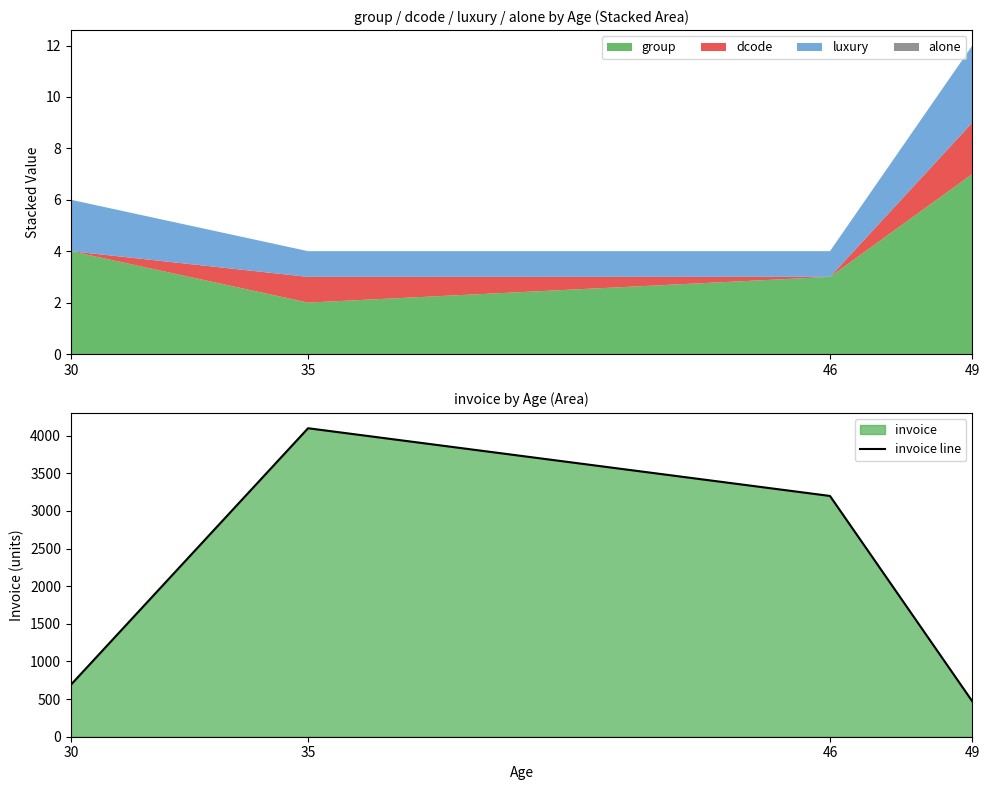

How many points are higher than both their immediate neighbors (excluding endpoints)?

1